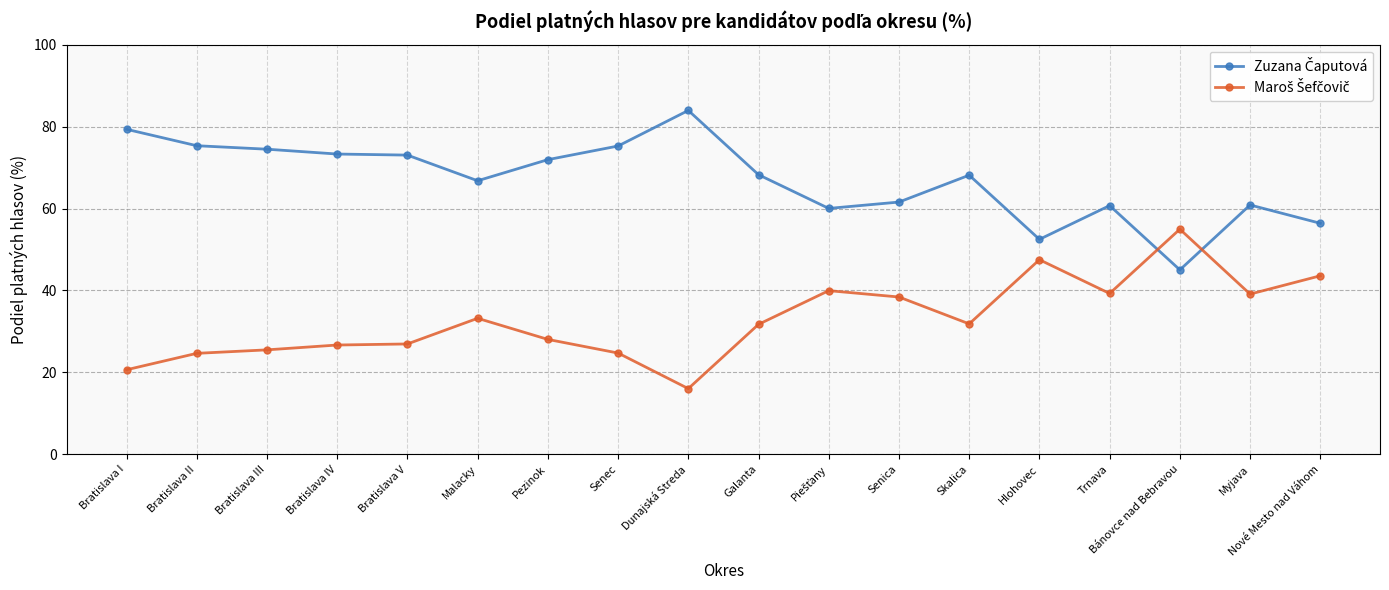

What is the maximum value shown in the chart?

83.9